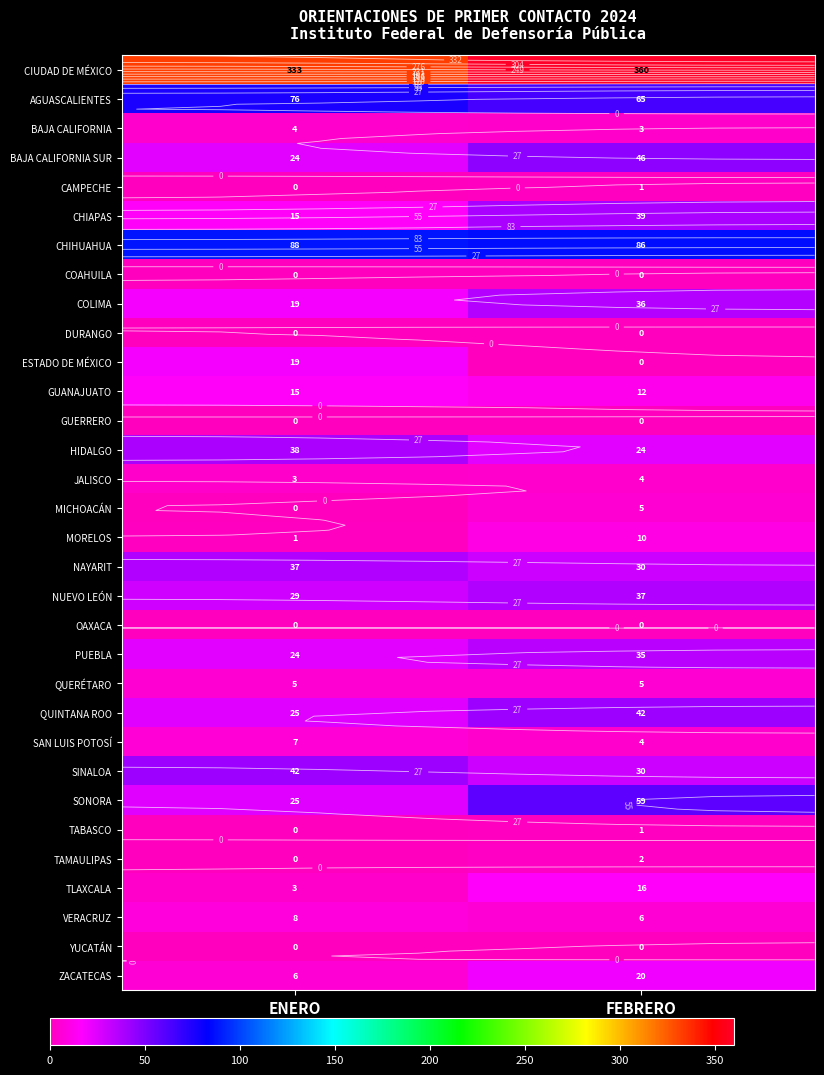

Between ENERO and FEBRERO, which is larger?

FEBRERO